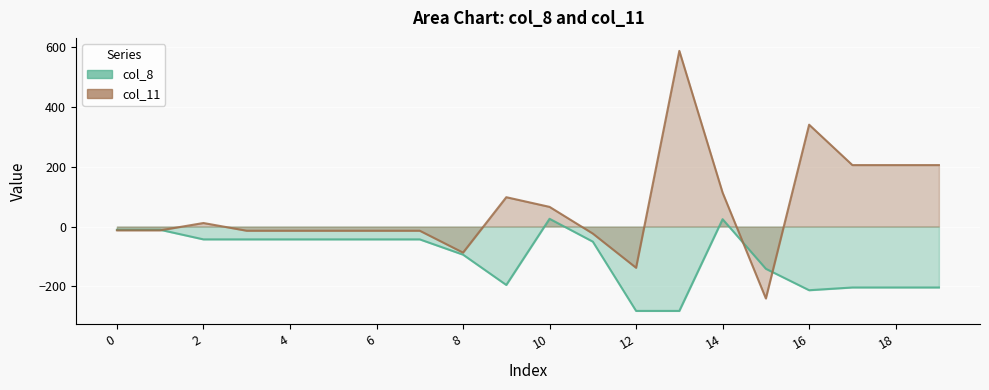

What is the highest value of the col_8 series?

26.0